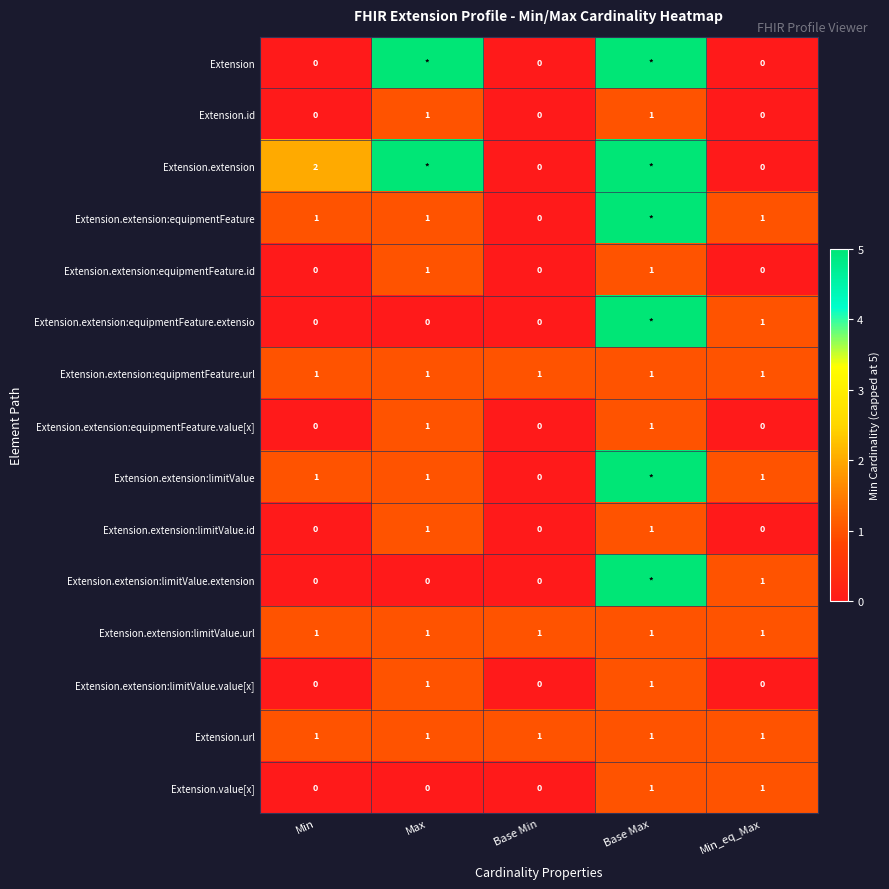

How many Extension.extension:limitValue.value[x] values are between 0 and 1?

5